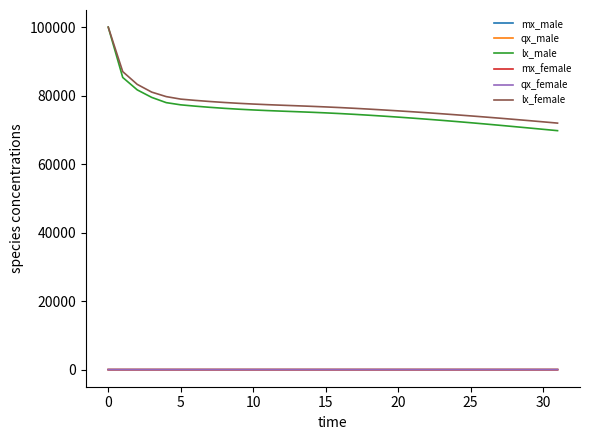

What is the greatest value displayed?

100000.0